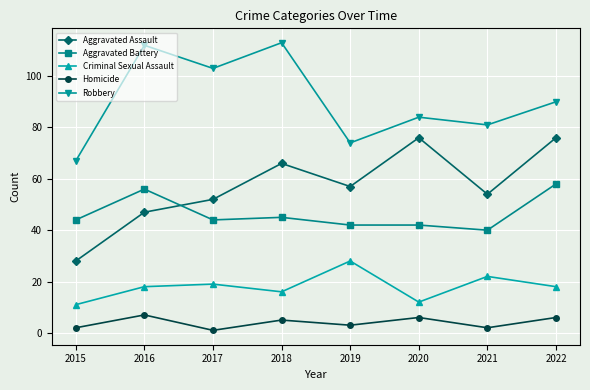

What is the maximum value for Criminal Sexual Assault?

28